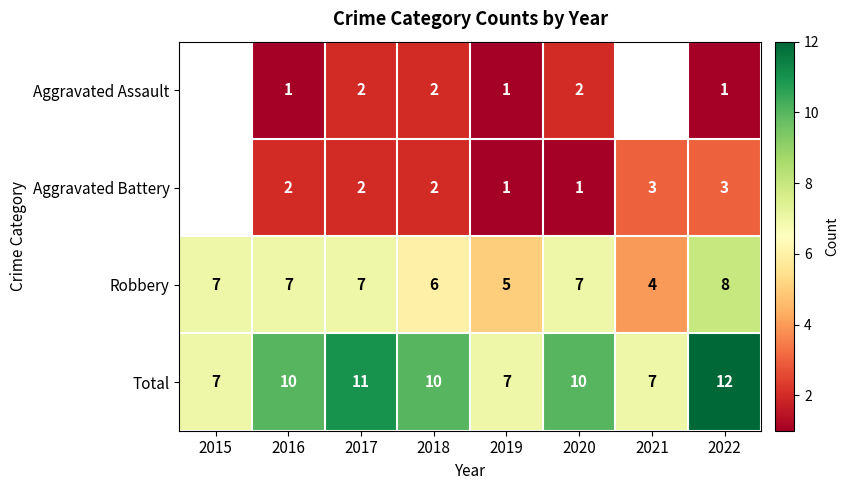

What is the difference between the Robbery values at 2017 and 2021?

3